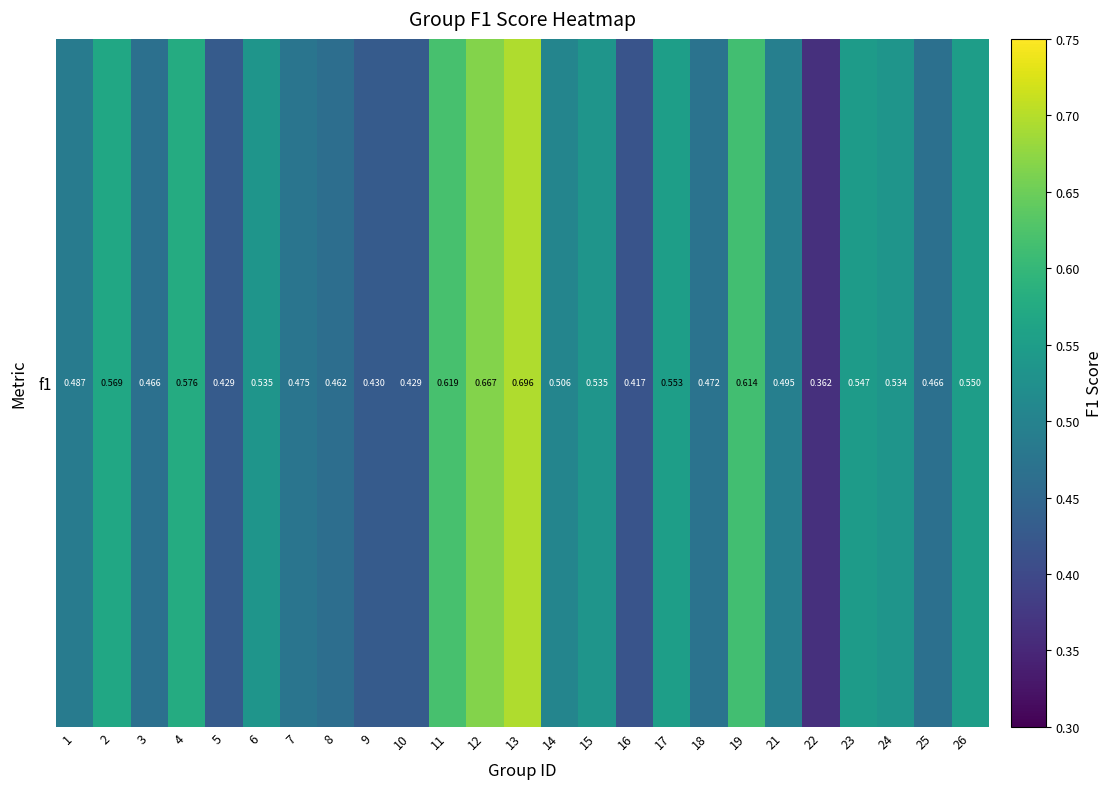

True or false: the data shows 0.5 at 8.

True